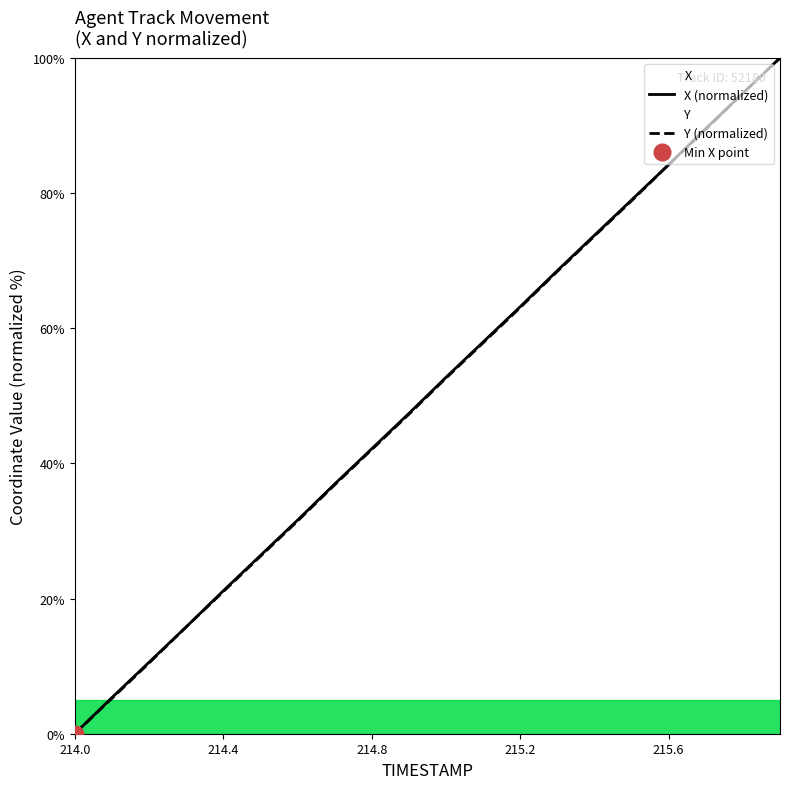

True or false: X (normalized) has more than 2 interior local peaks.

False